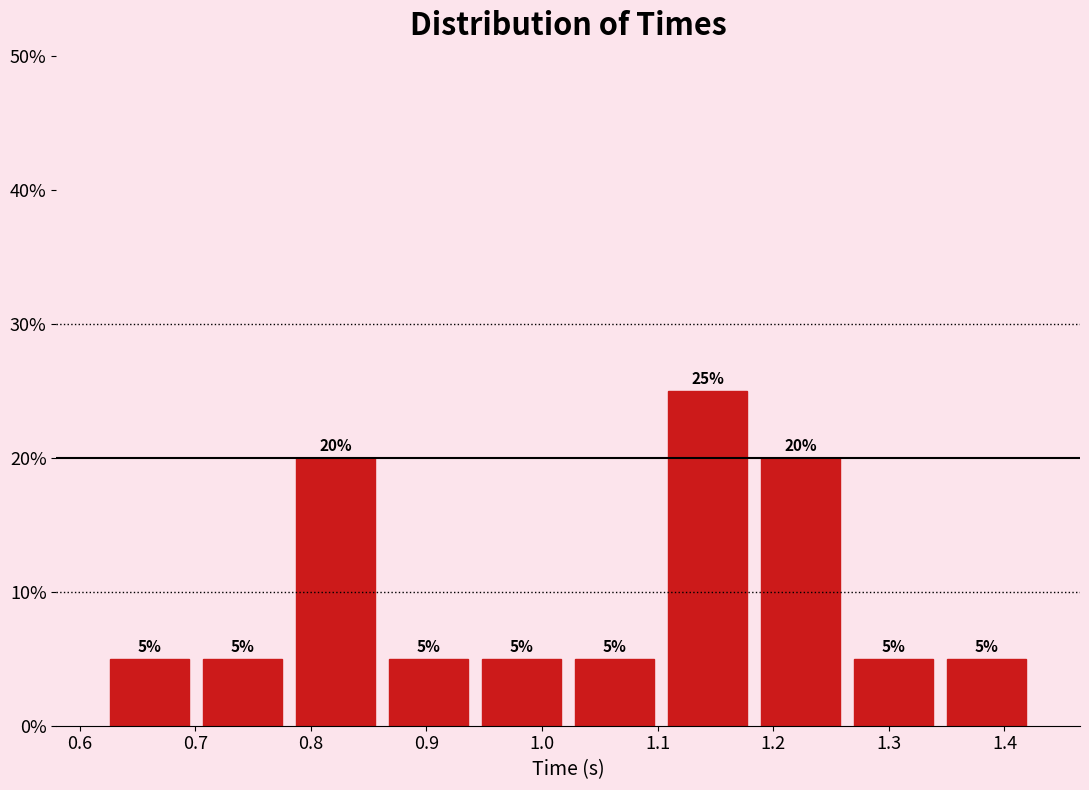

Reading left to right, transcribe this chart: for each bar, give the range it covers on the x-axis and its height. The bar edges are not printed on the chart, so give them approximately, as read against the axis.

0.62 to 0.70: 5
0.70 to 0.78: 5
0.78 to 0.86: 20
0.86 to 0.94: 5
0.94 to 1.02: 5
1.02 to 1.10: 5
1.10 to 1.18: 25
1.18 to 1.26: 20
1.26 to 1.34: 5
1.34 to 1.43: 5